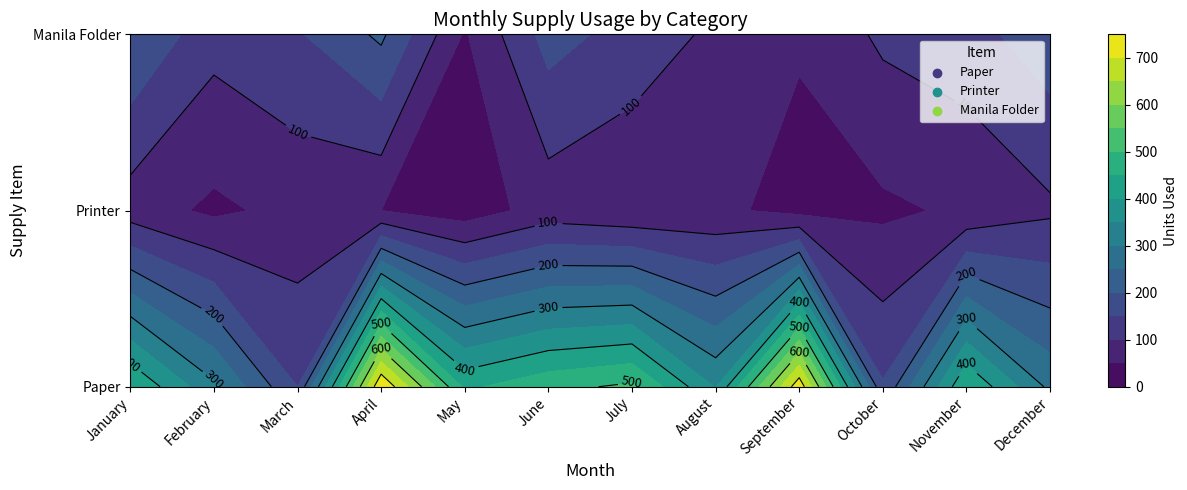

What is the difference between the highest and lowest values at May?

416